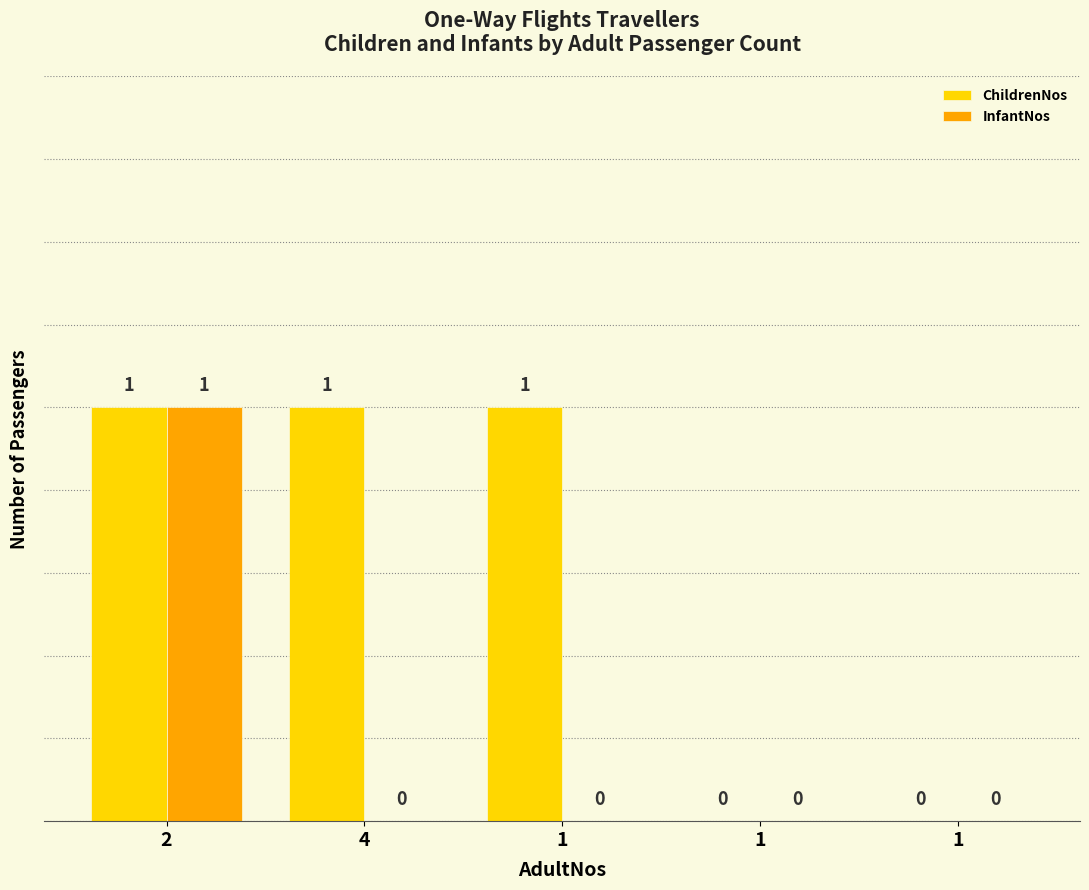

Does the chart contain stacked bars?

No